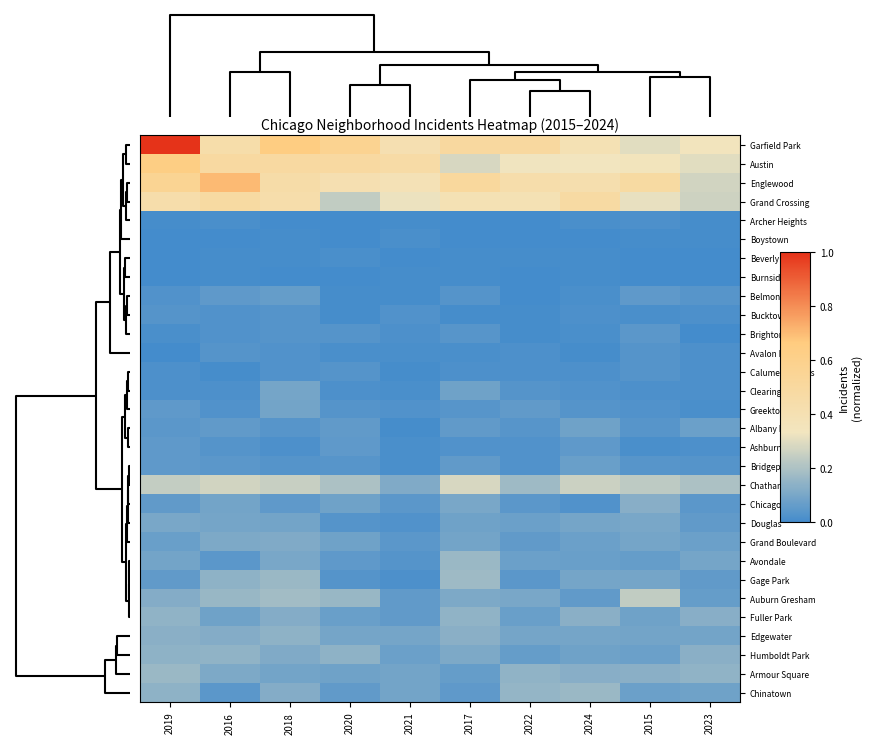

Rank the series by their maximum value, from highest to lowest.

Garfield Park, Englewood, Austin, Grand Crossing, Chatham, Auburn Gresham, Gage Park, Avondale, Armour Square, Chinatown, Fuller Park, Humboldt Park, Edgewater, Chicago Lawn, Grand Boulevard, Douglas, Clearing, Greektown, Albany Park, Bridgeport, Belmont Cragin, Ashburn, Brighton Park, Bucktown, Avalon Park, Calumet Heights, Archer Heights, Boystown, Beverly, Burnside